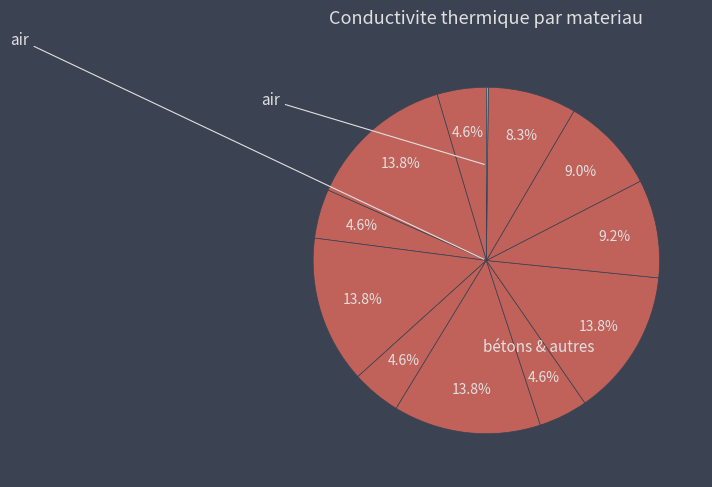

Which slice is the smallest?

air